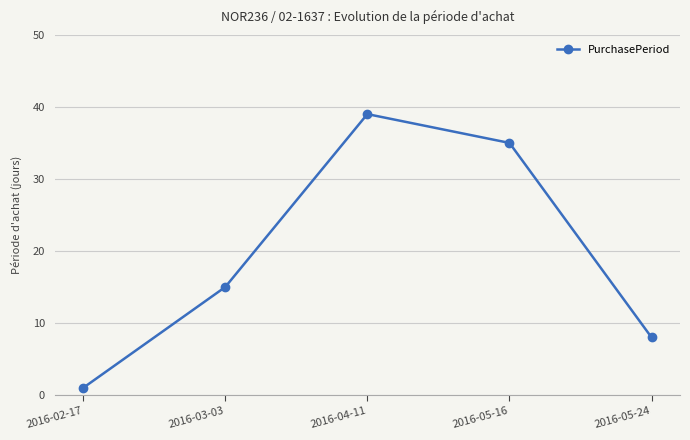

At which label is the value closest to 20?

2016-03-03